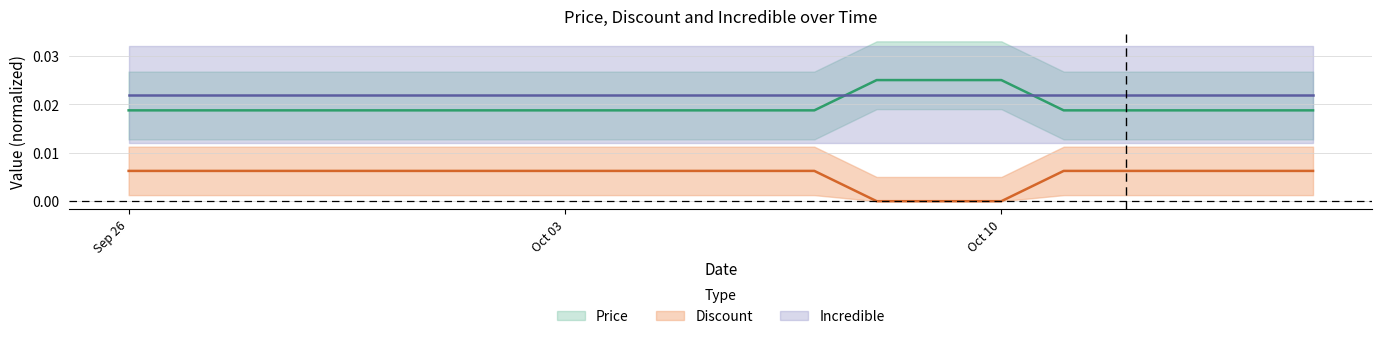

Between 2023-10-11 and 2023-10-12, which series saw the biggest shift?

Price